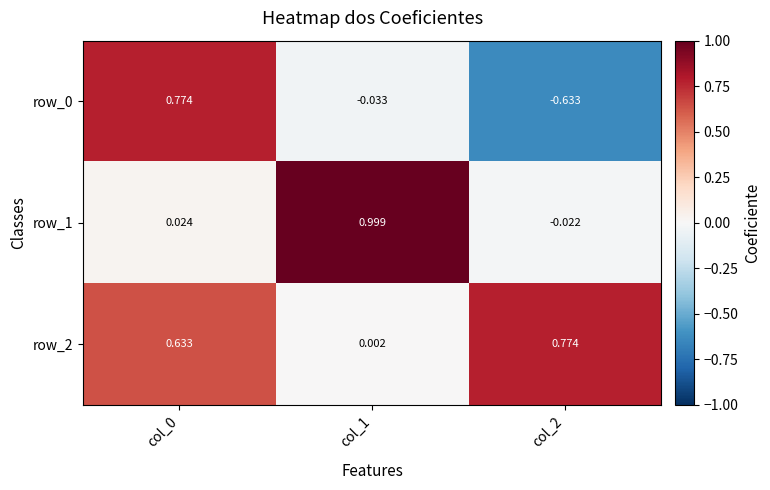

Is the value of row_0 at col_2 greater than the value of row_2 at col_2?

No